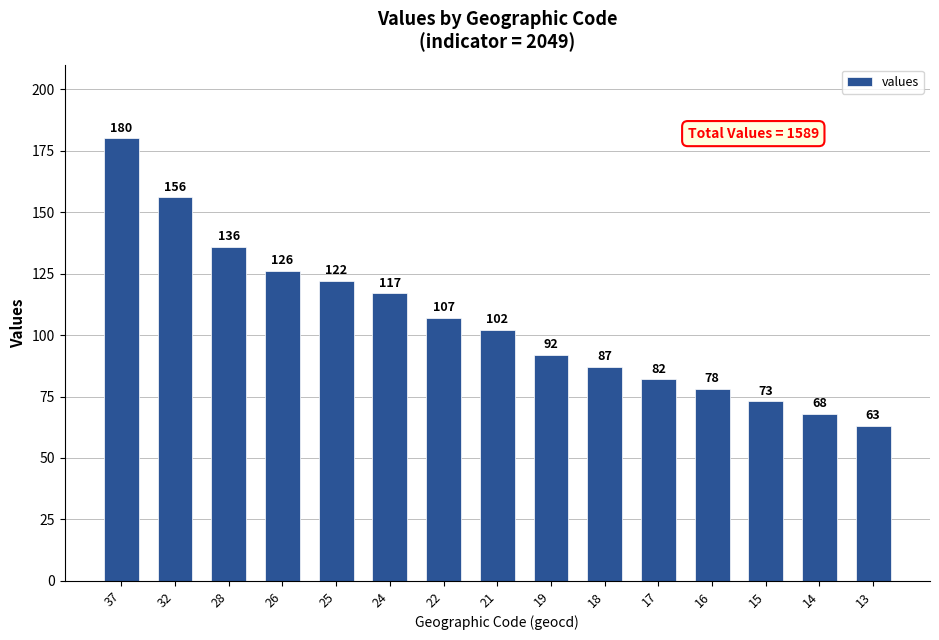

At which label is the value closest to 121?

25